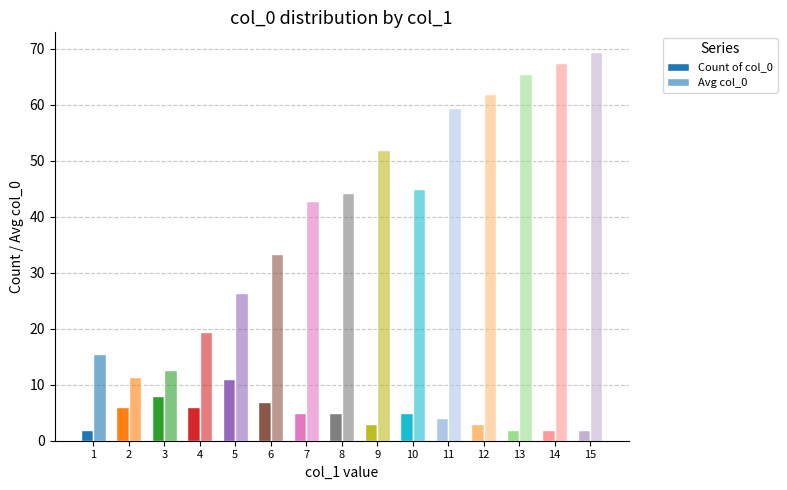

Rank the series at 15 from highest to lowest value.

Avg col_0, Count of col_0